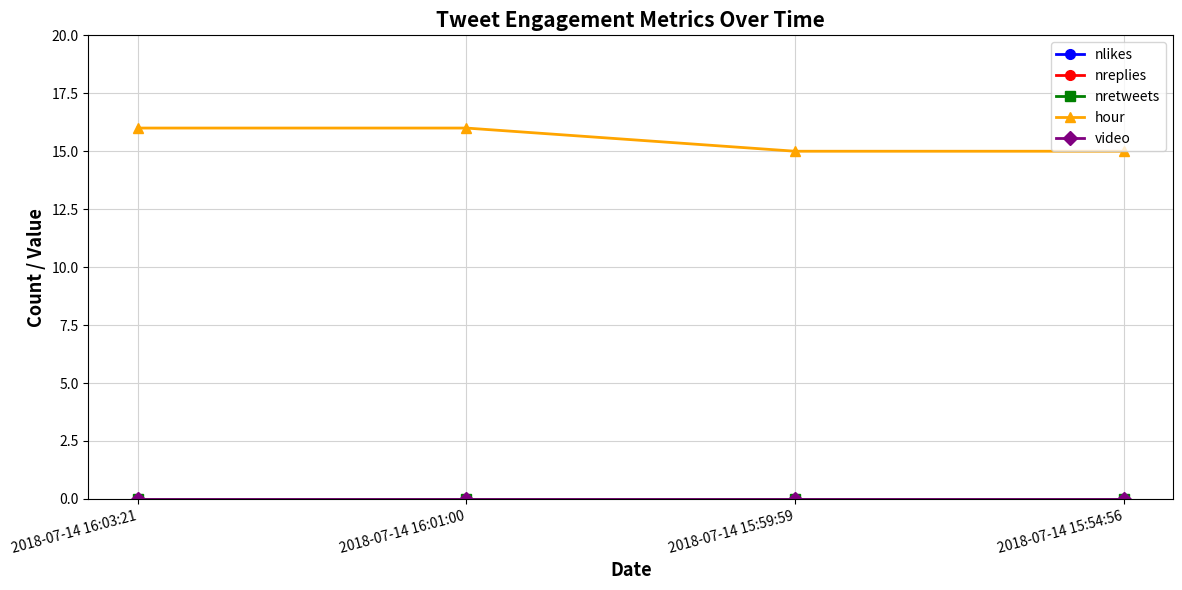

Is this an area chart (filled region under the line)?

No